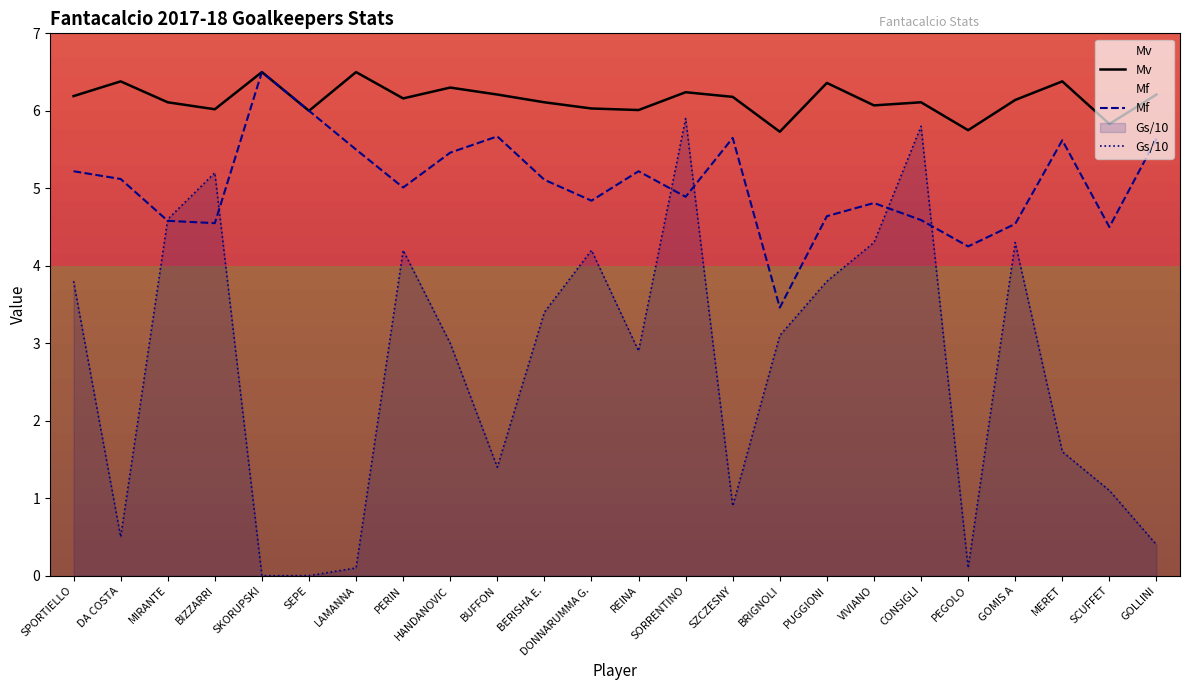

In Gs, how many points are lower than both neighbors (excluding endpoints)?

5